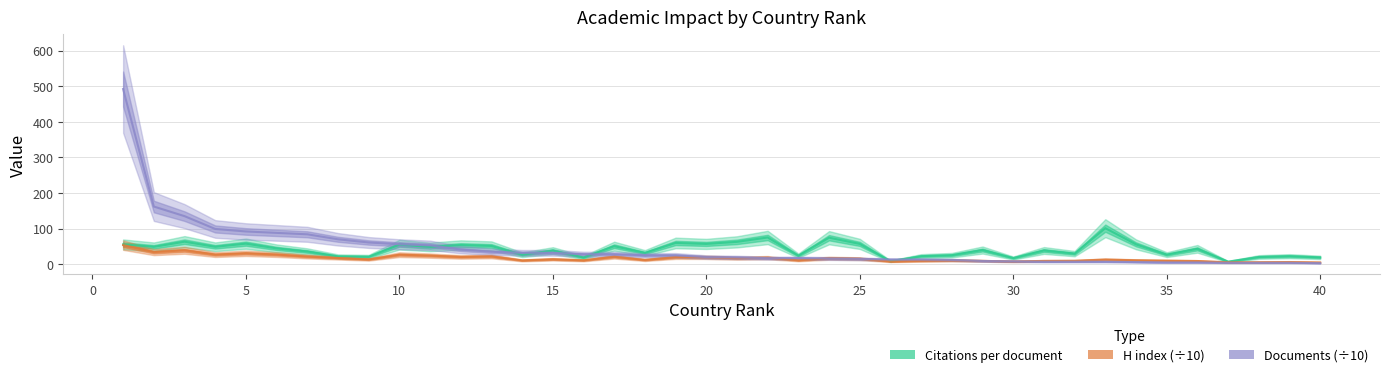

Which series has the largest range (max minus min)?

Documents (÷10)